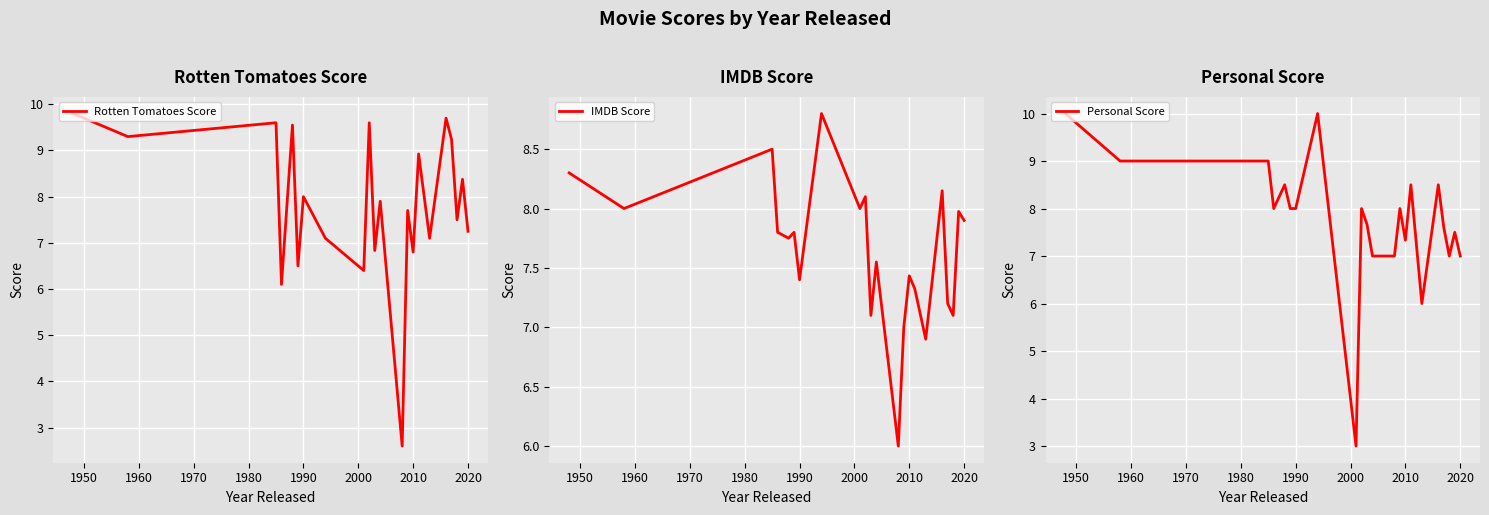

The Rotten Tomatoes Score series shows 9.0 at 2010. True or false?

False